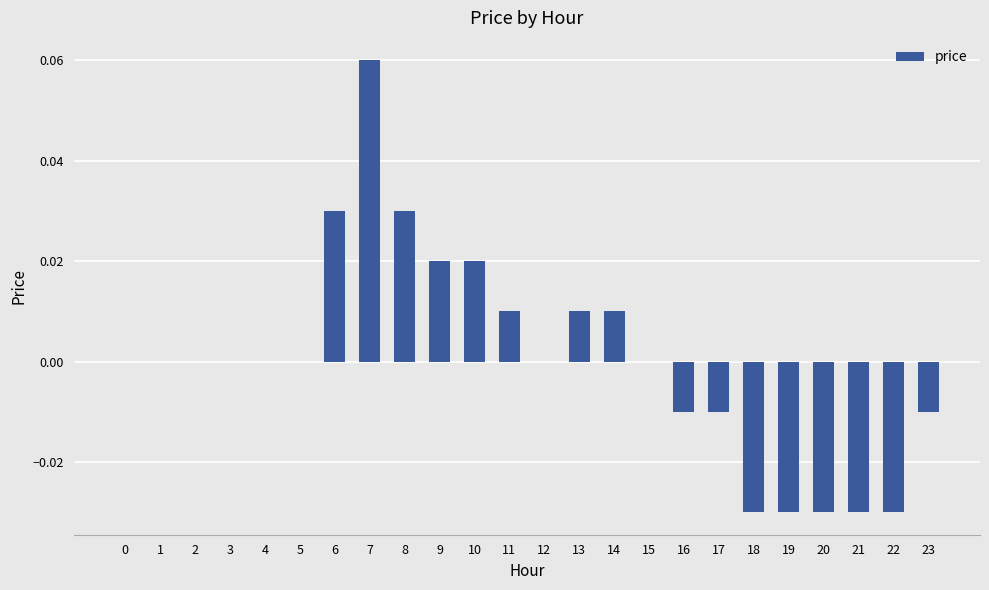

How many values are between 0 and 1?

16